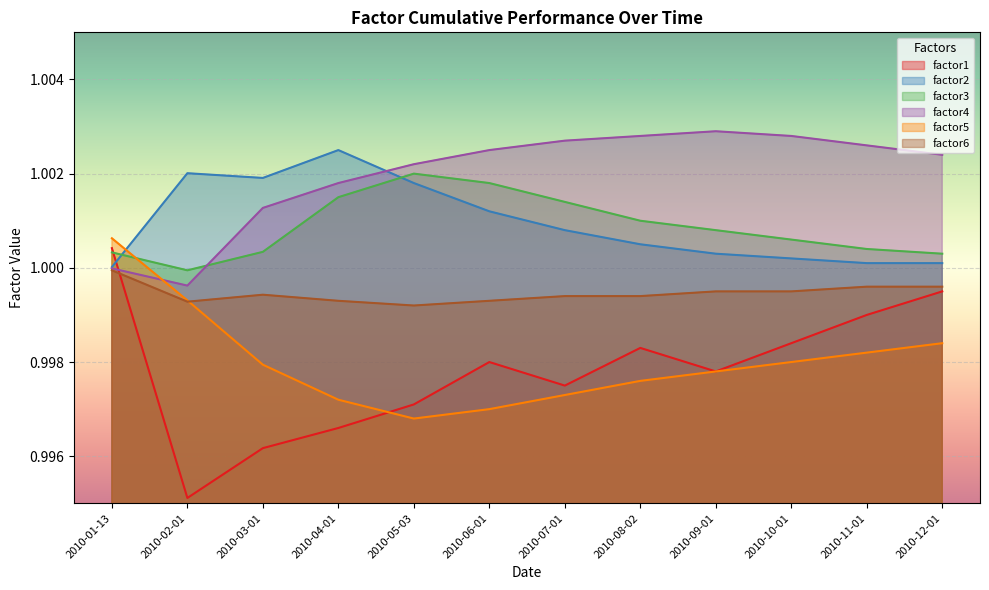

In factor3, how many points are higher than both neighbors (excluding endpoints)?

1